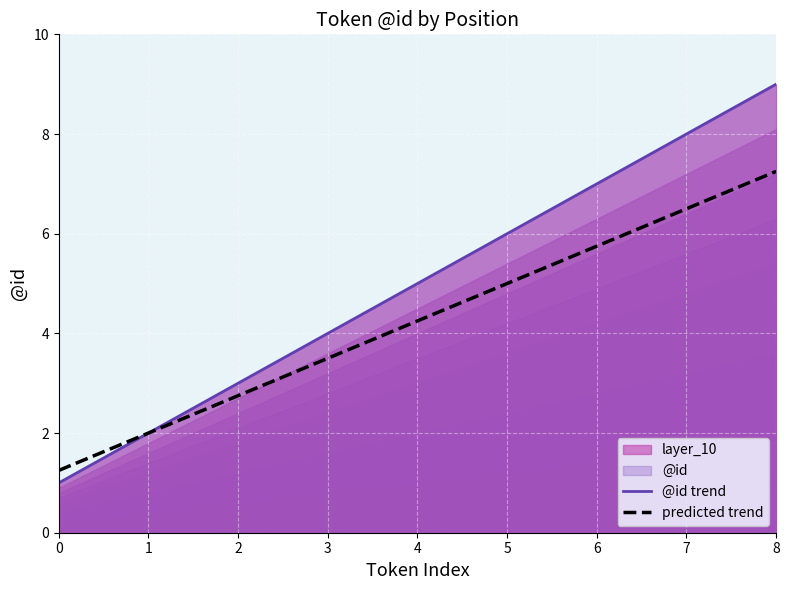

Reading left to right, what are all the values shown in this chart?

1	2	3	4	5	6	7	8	9